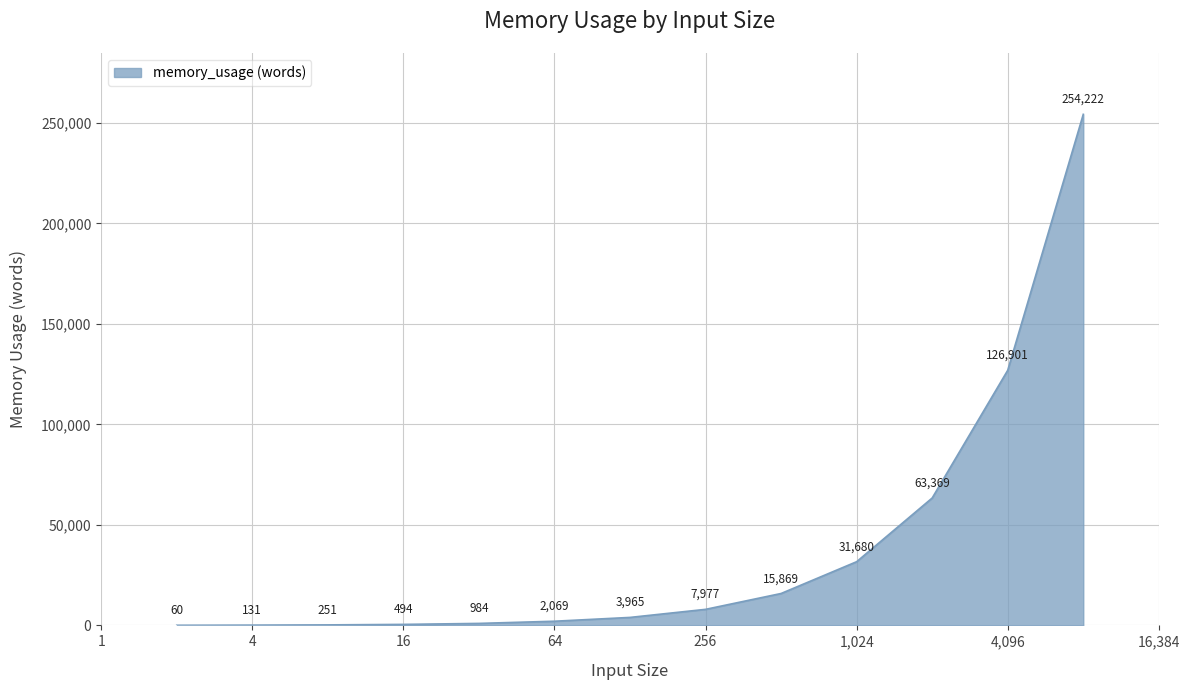

What is the difference between the maximum and minimum values?

254162